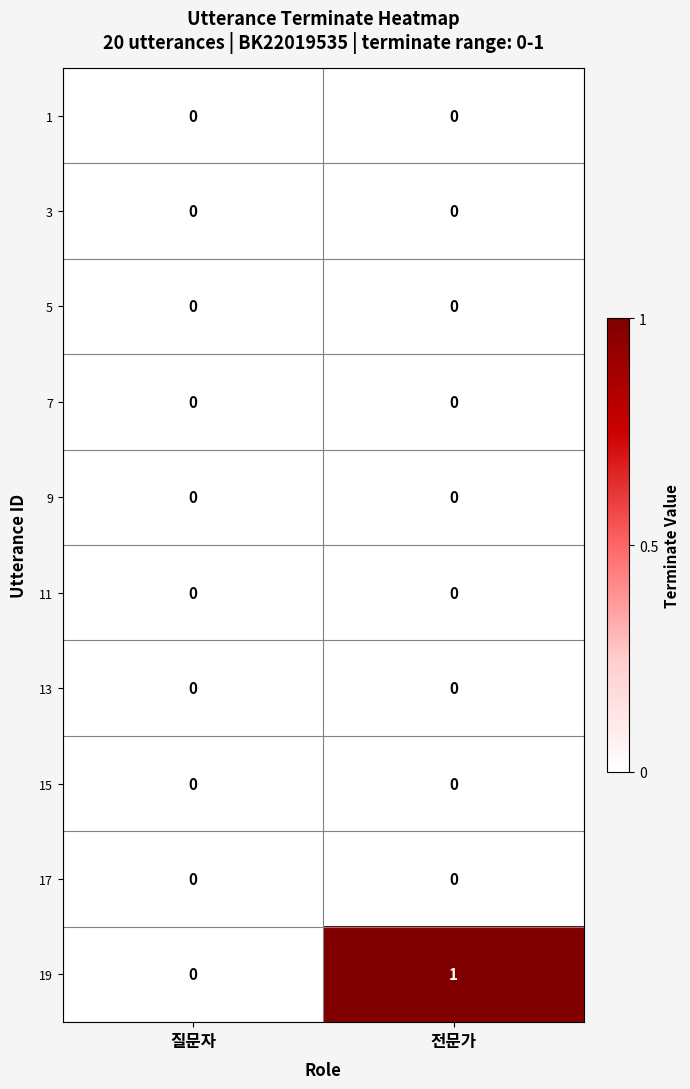

Count the number of data series in this chart.

10